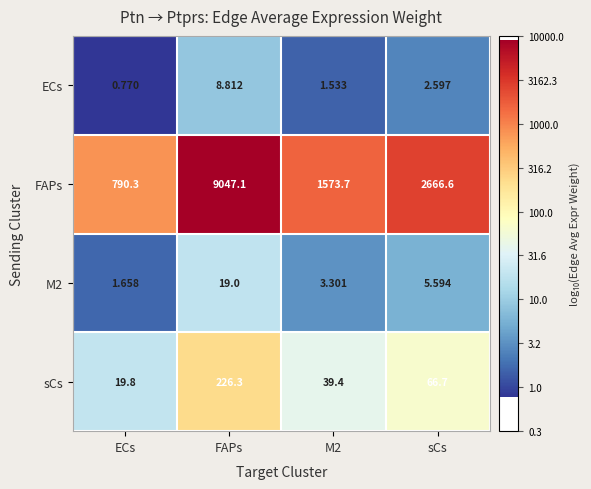

At FAPs, list the series in order from largest to smallest.

FAPs, sCs, M2, ECs